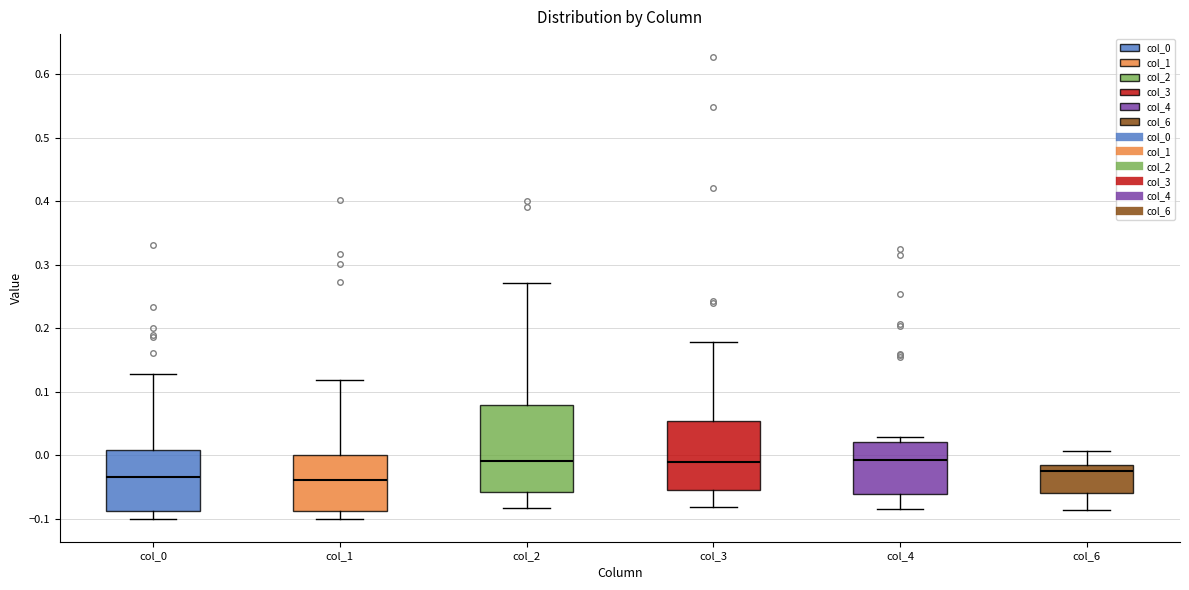

Where is the lower edge of the box for col_1 on the y-axis? The values are not printed on the chart, so give them approximately, as read against the axis.

-0.09